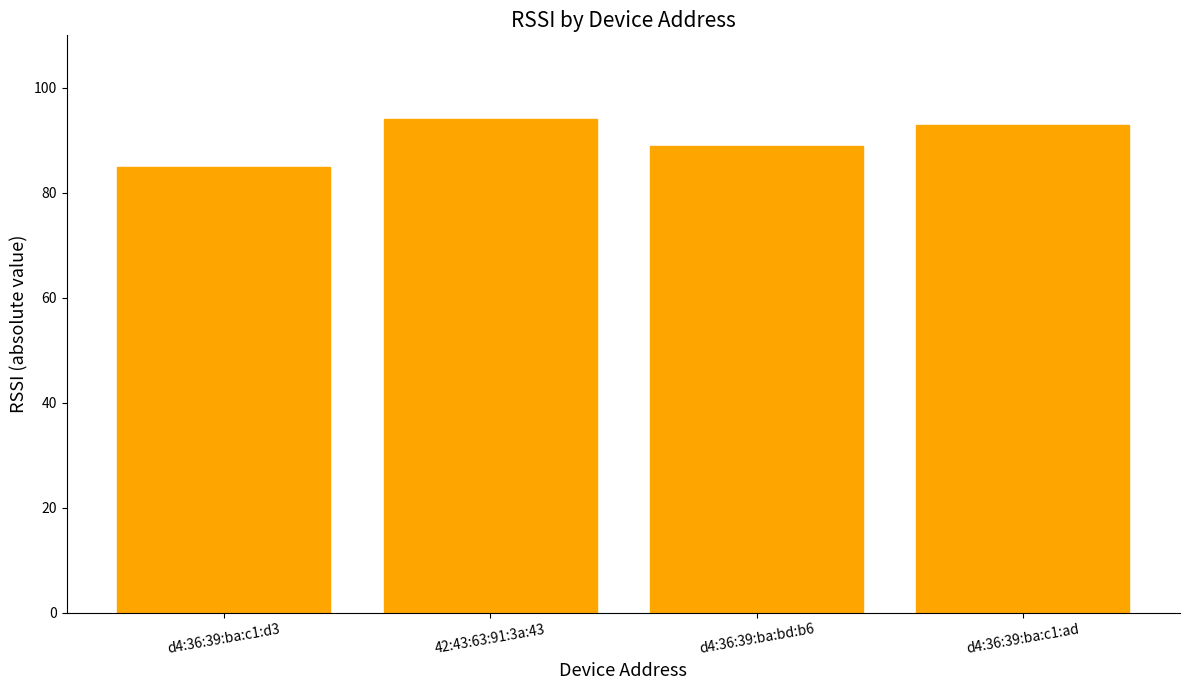

What is the value of the 3rd bar from the left?

89